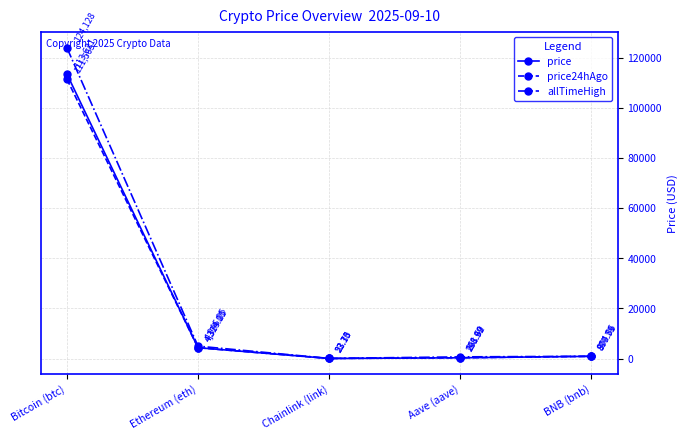

Where is price24hAgo nearest to the value 55794?

Ethereum (eth)